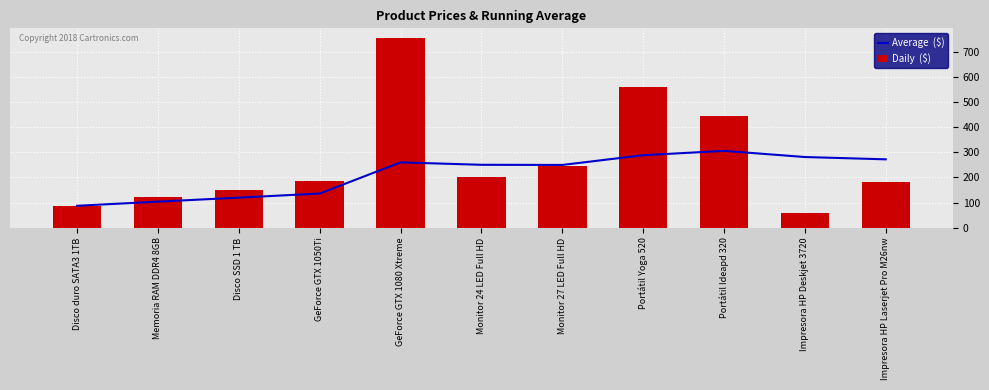

What is the smallest value displayed?

60.0